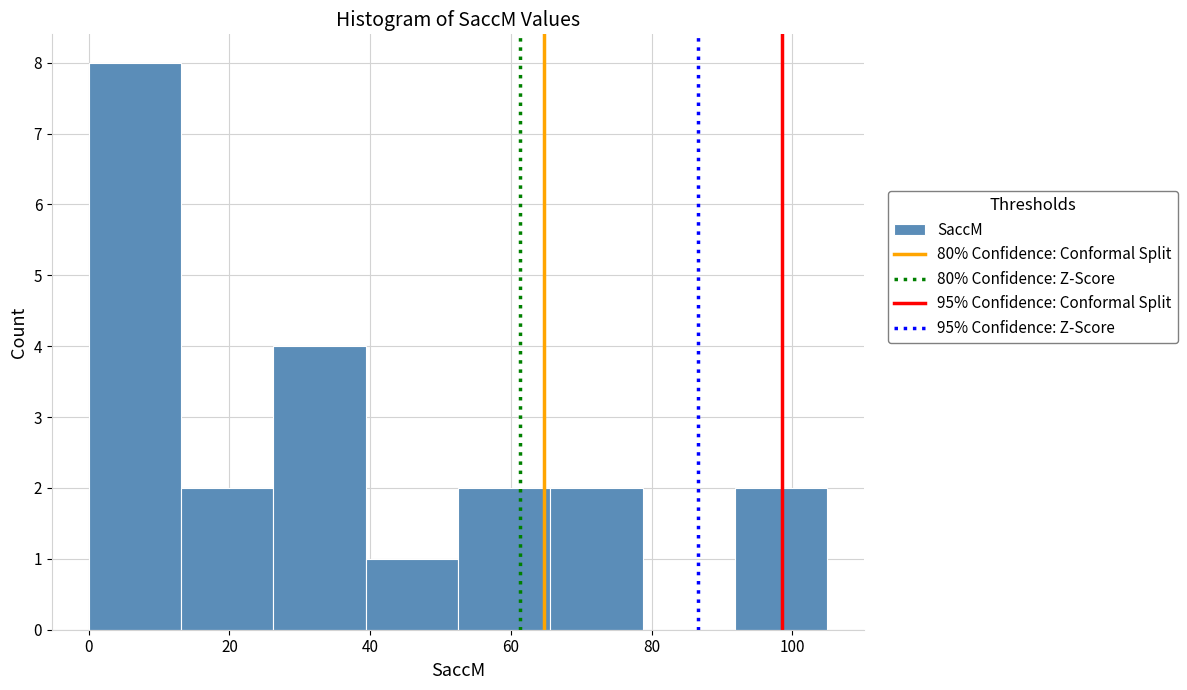

Reading left to right, transcribe this chart: for each bar, give the range it covers on the x-axis and its height. Neither the bar edges nor the heights are printed on the chart, so give them approximately, as read against the axes.

0 to 14: 8
14 to 26: 2
26 to 40: 4
40 to 52: 1
52 to 66: 2
66 to 78: 2
78 to 92: 0
92 to 106: 2